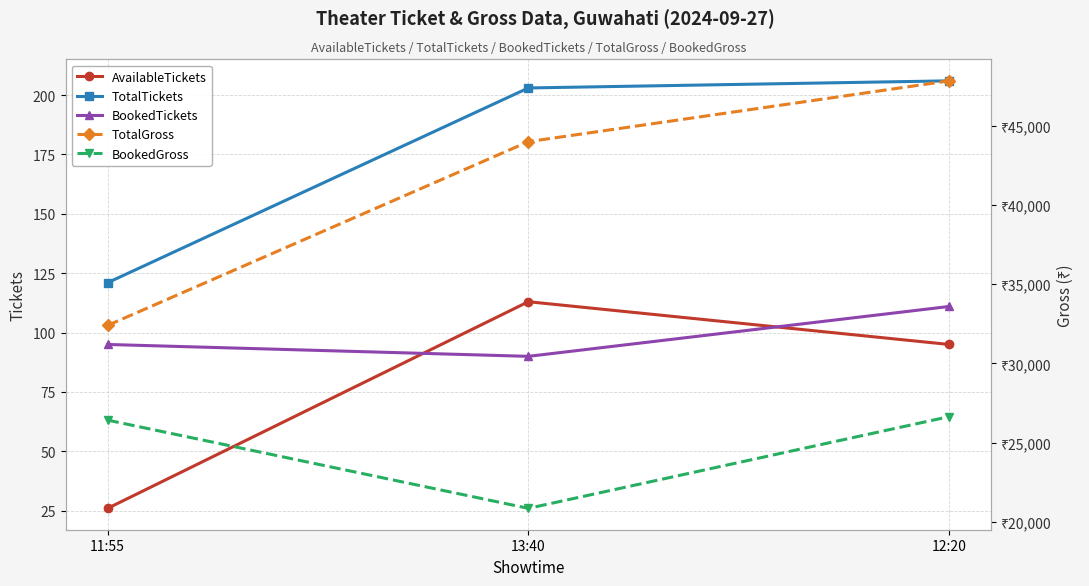

How many lines are shown in the chart?

5